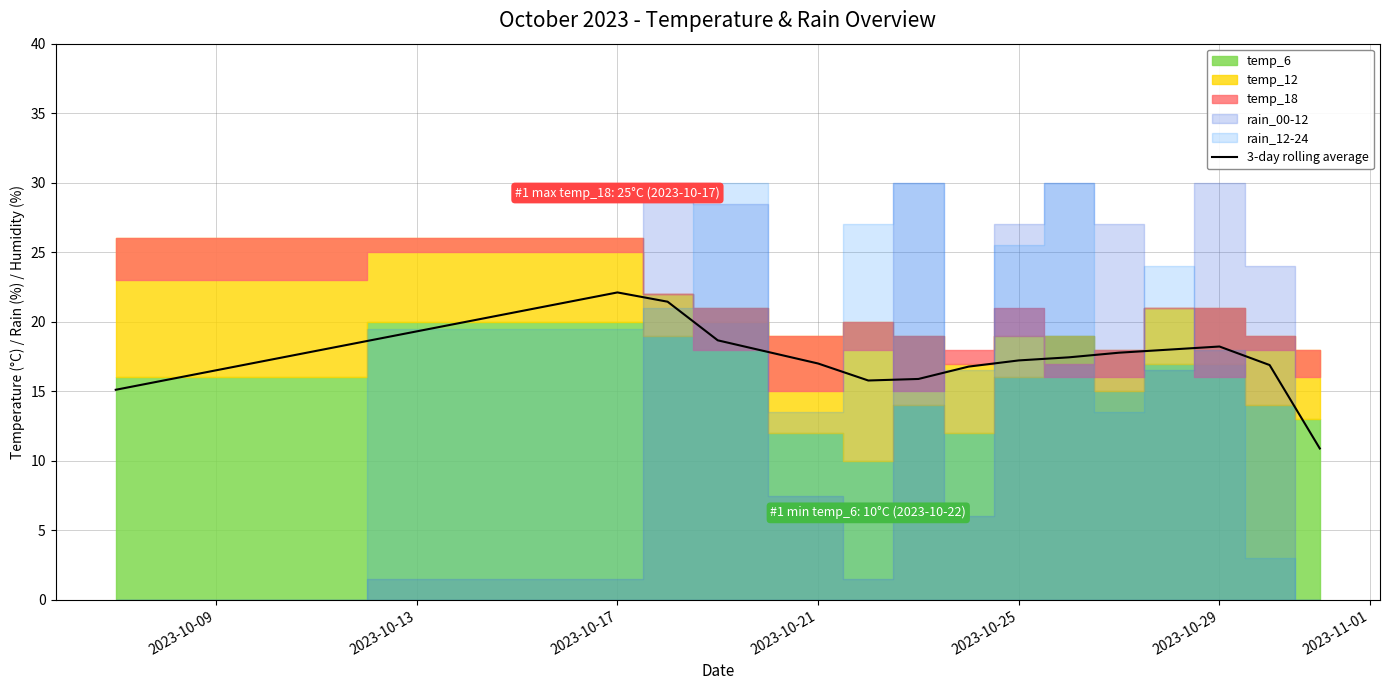

What is the difference between the maximum and second lowest values?

7.0